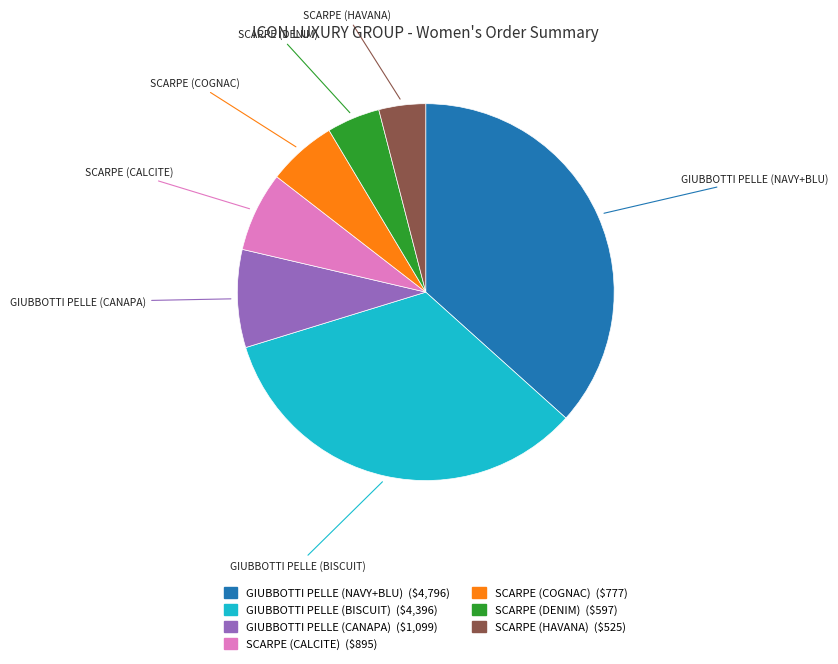

Combined, do SCARPE (DENIM) and GIUBBOTTI PELLE (CANAPA) account for over 50%?

No